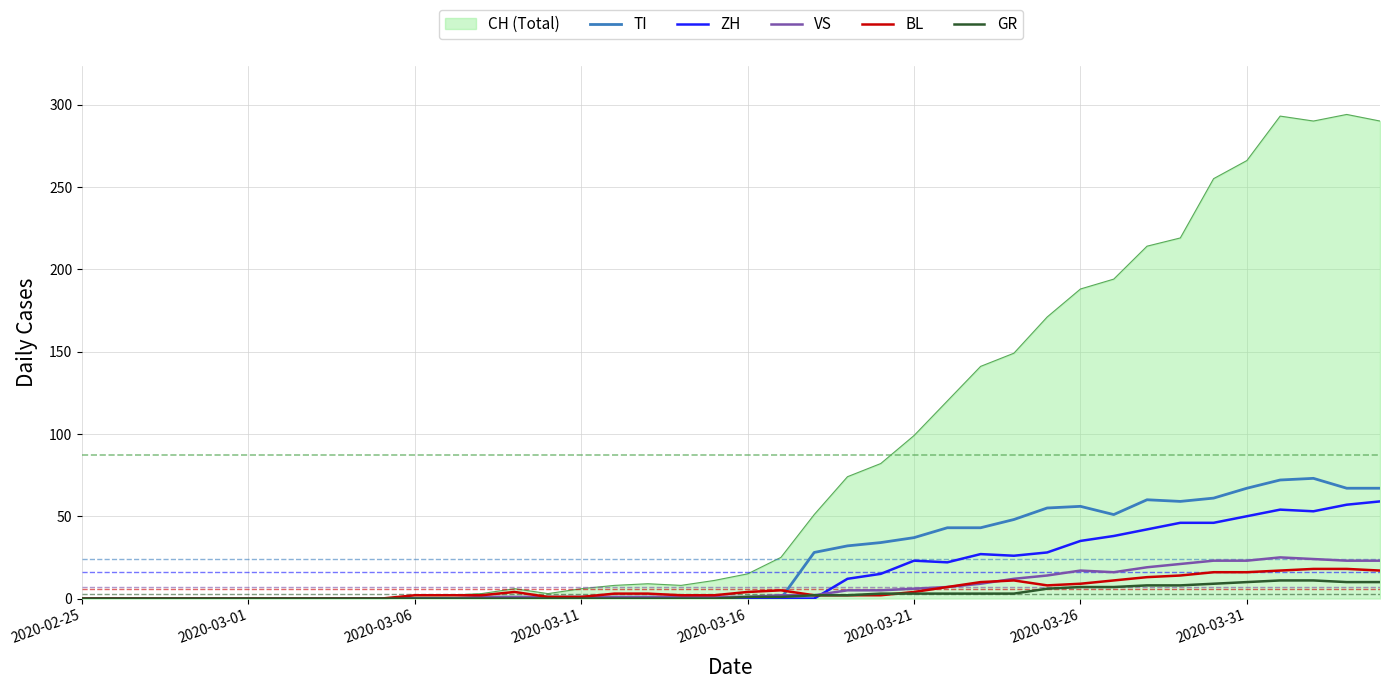

Which series has the widest spread of values?

CH (Total)